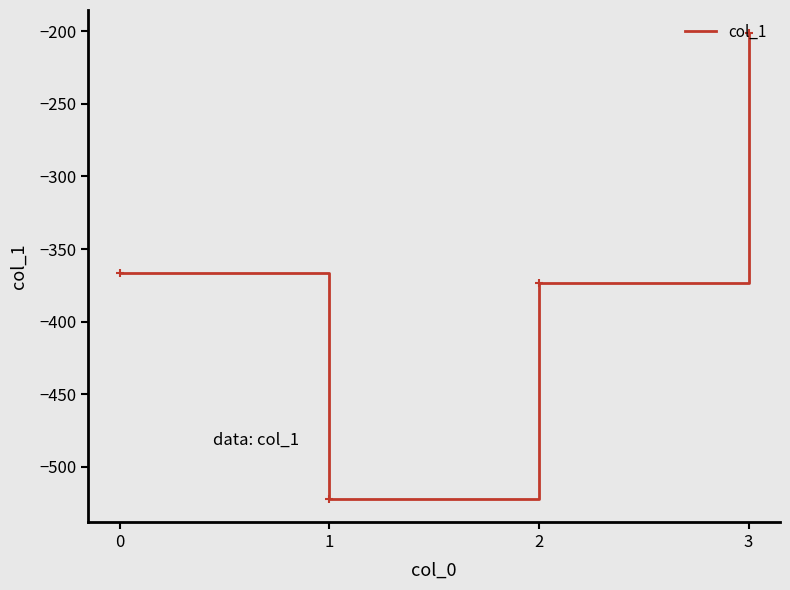

The value at 2 is -373.2. True or false?

True